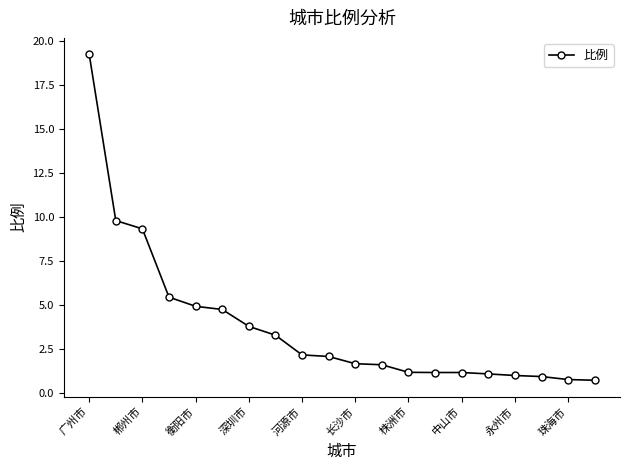

Does the chart display data point markers on the line(s)?

Yes